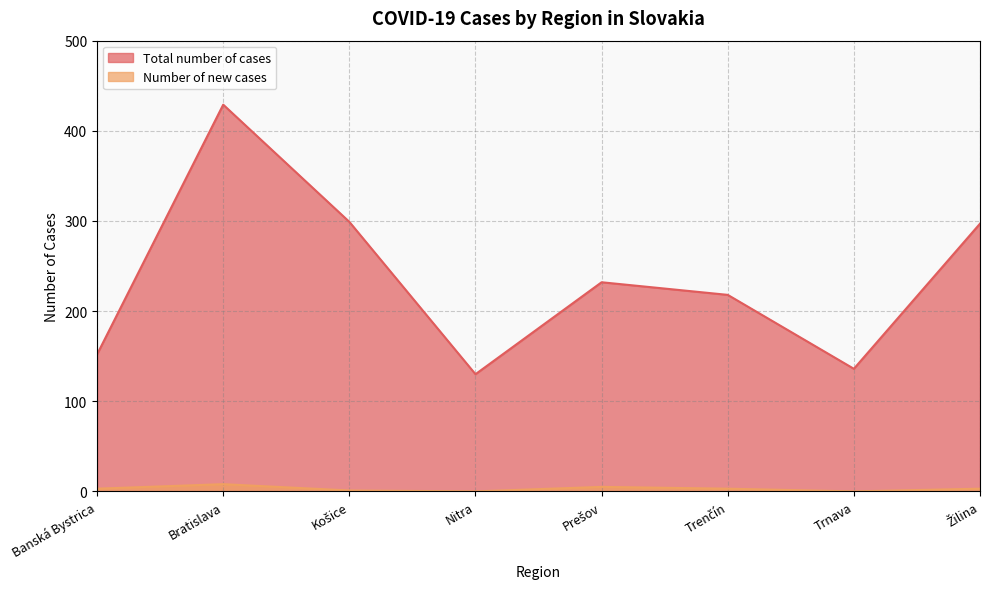

List the series in order of their overall mean, highest first.

Total number of cases, Number of new cases